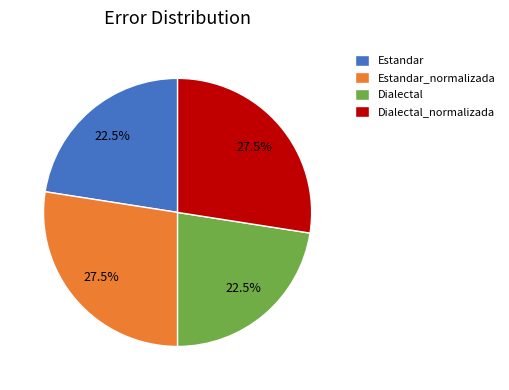

To the nearest percent, what is the difference between the largest and smallest slice percentages?

5%